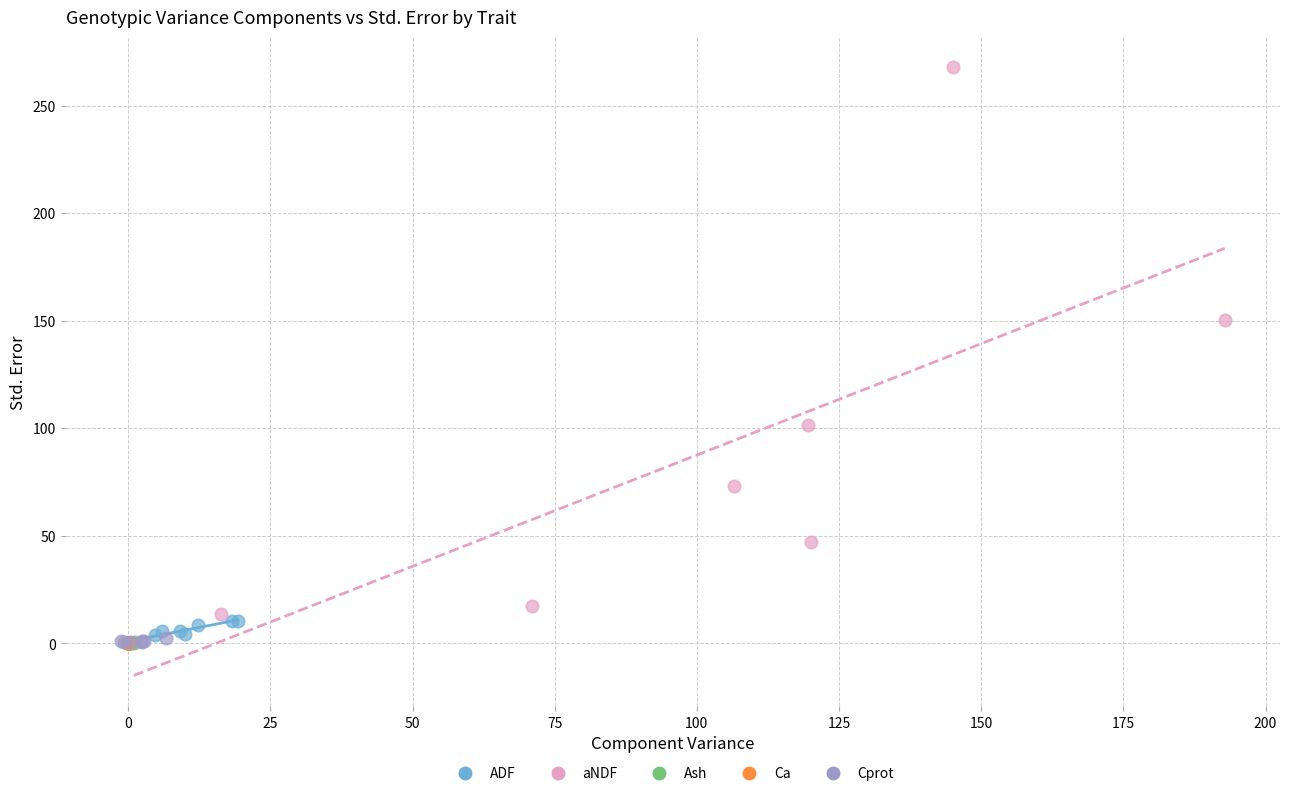

Which series has the widest spread of Y values?

aNDF